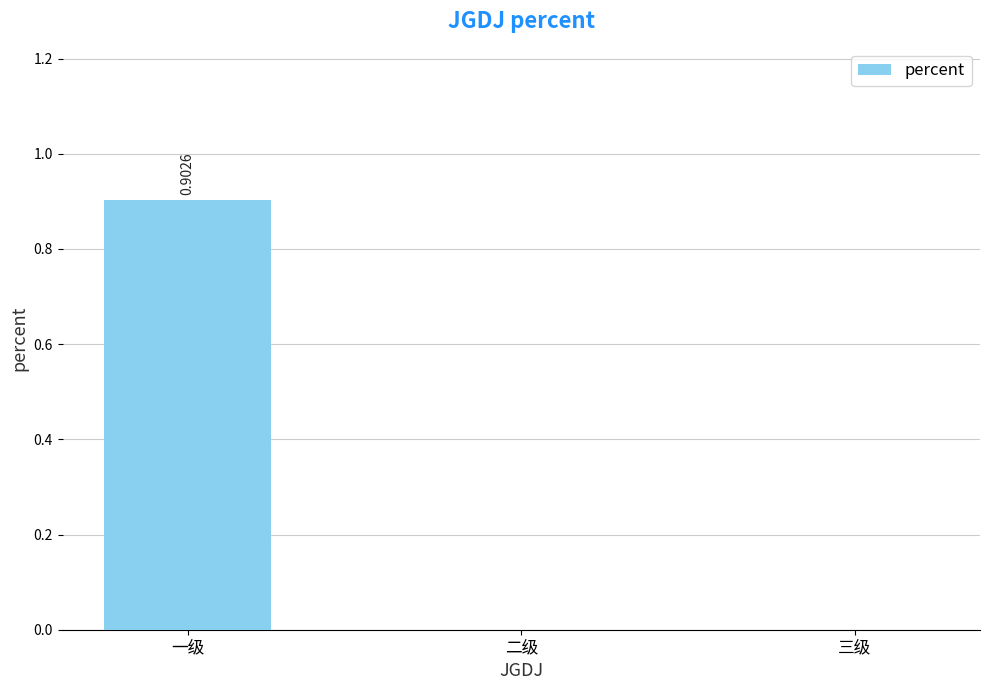

What is the sum of all values?

0.9